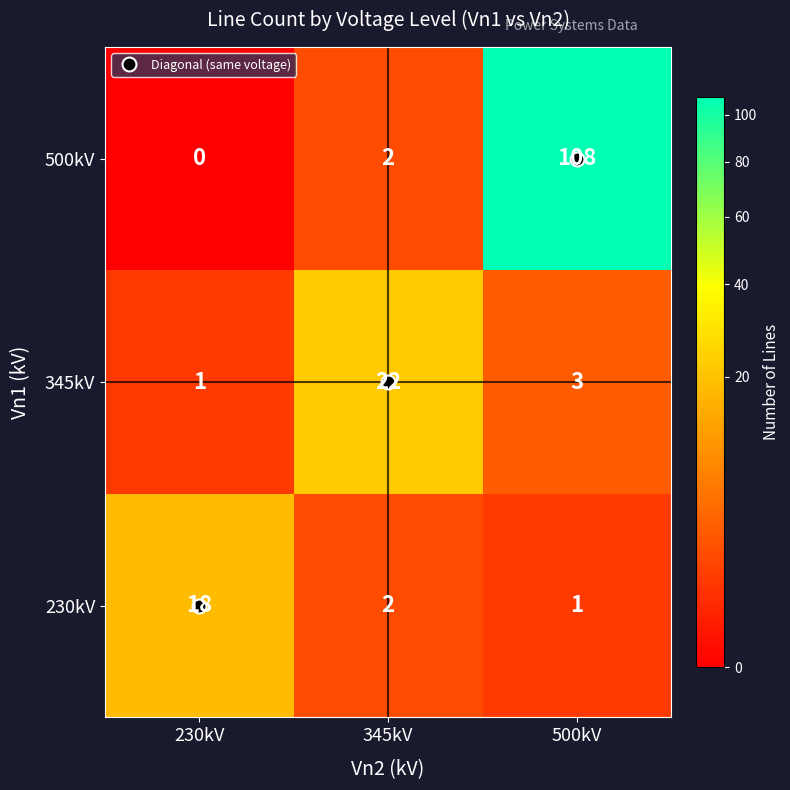

At which label does 230kV reach its minimum?

500kV